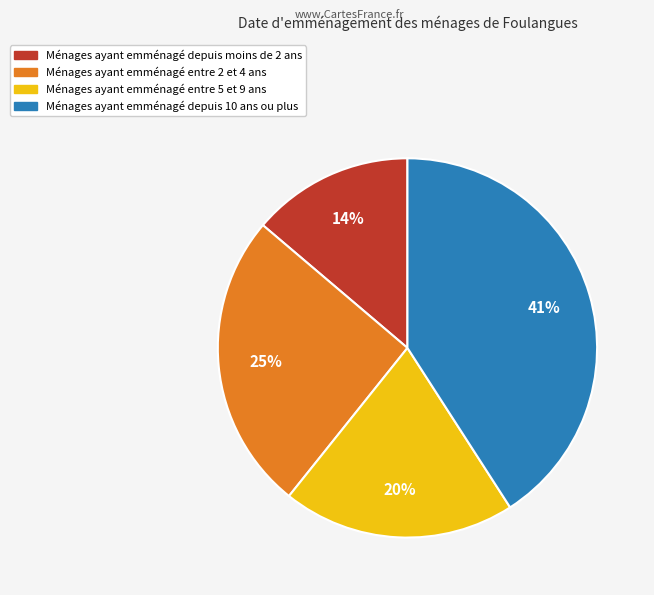

Is there any slice that represents more than half of the pie?

No